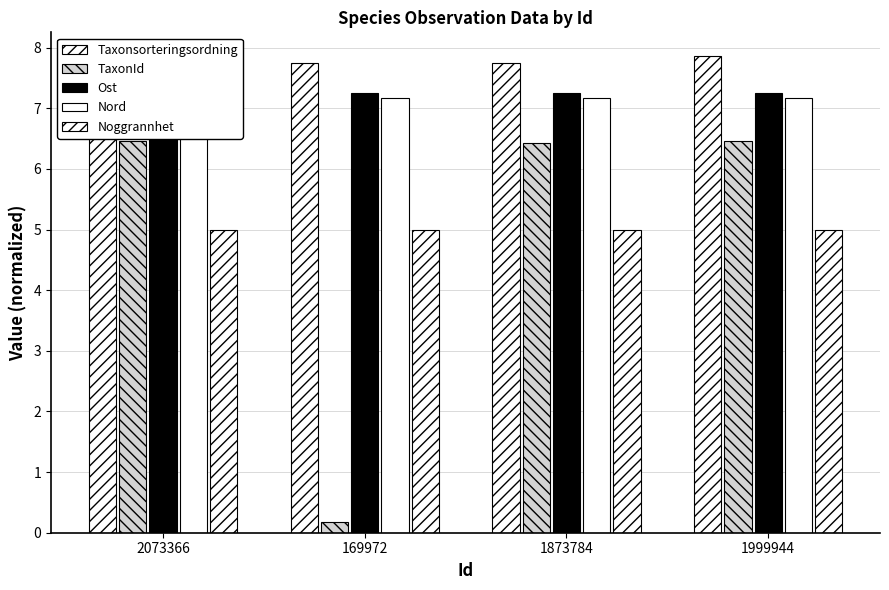

What is the difference between the maximum and minimum values in the Taxonsorteringsordning series?

0.1